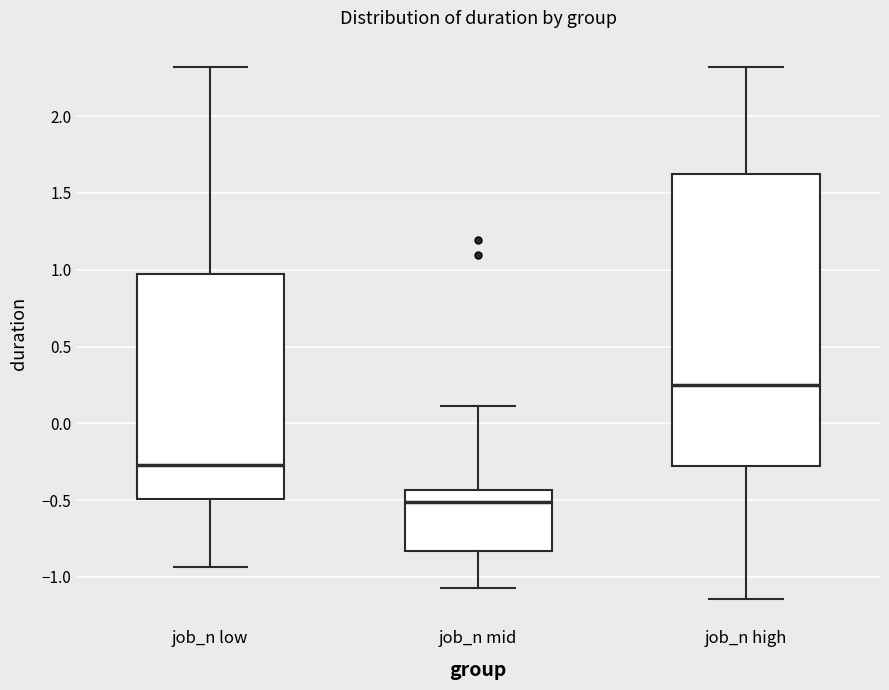

Comparing the boxes themselves (not the whiskers), which one is the tallest?

job_n high